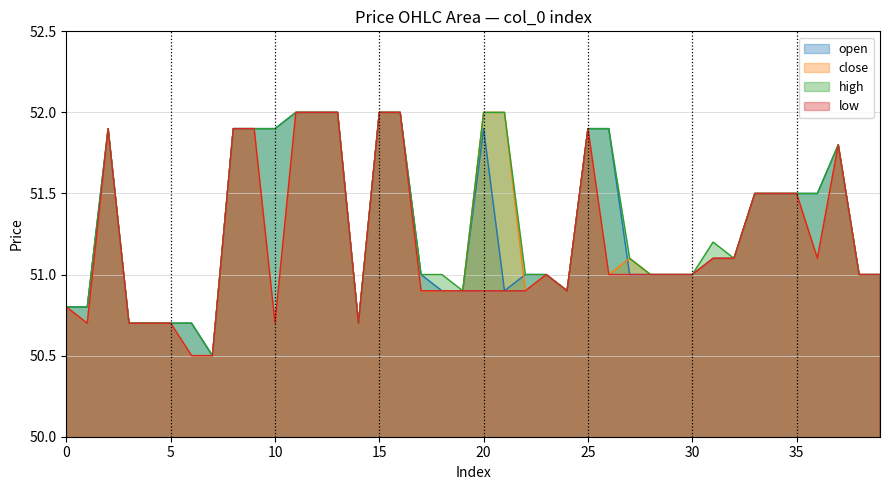

What is the average value of the low series?

51.2